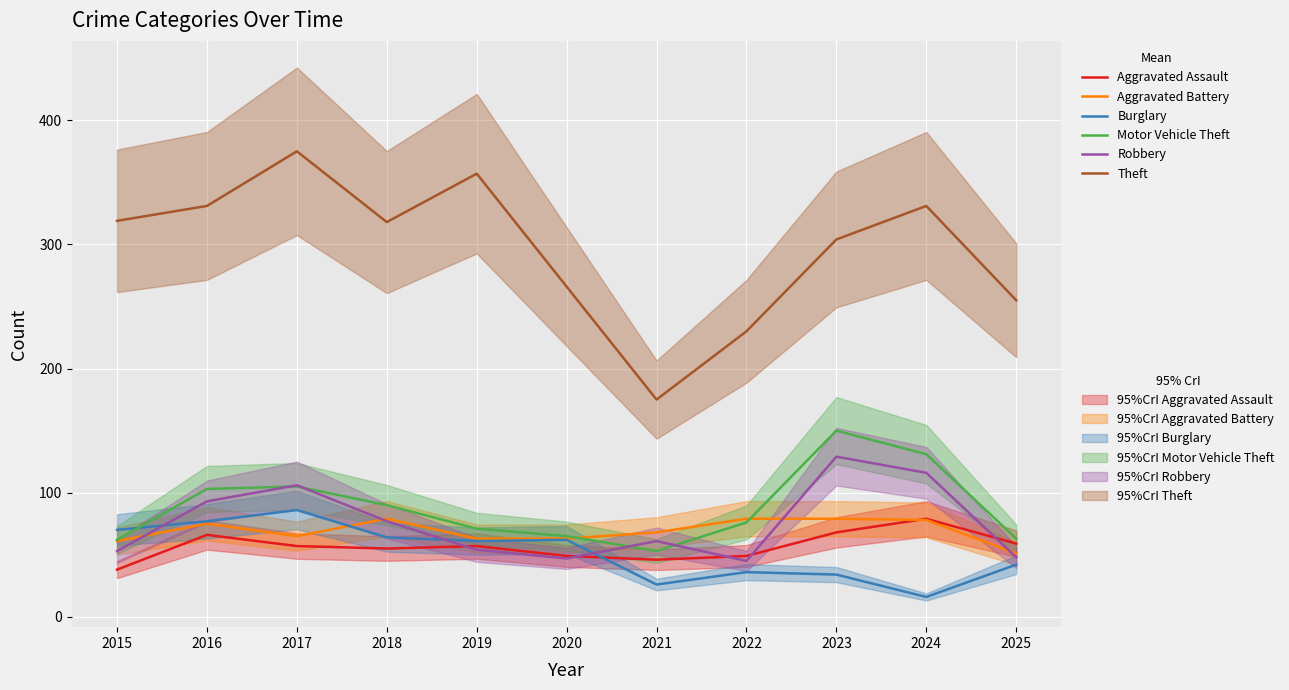

True or false: Aggravated Battery has more than 2 points higher than both neighbors.

False